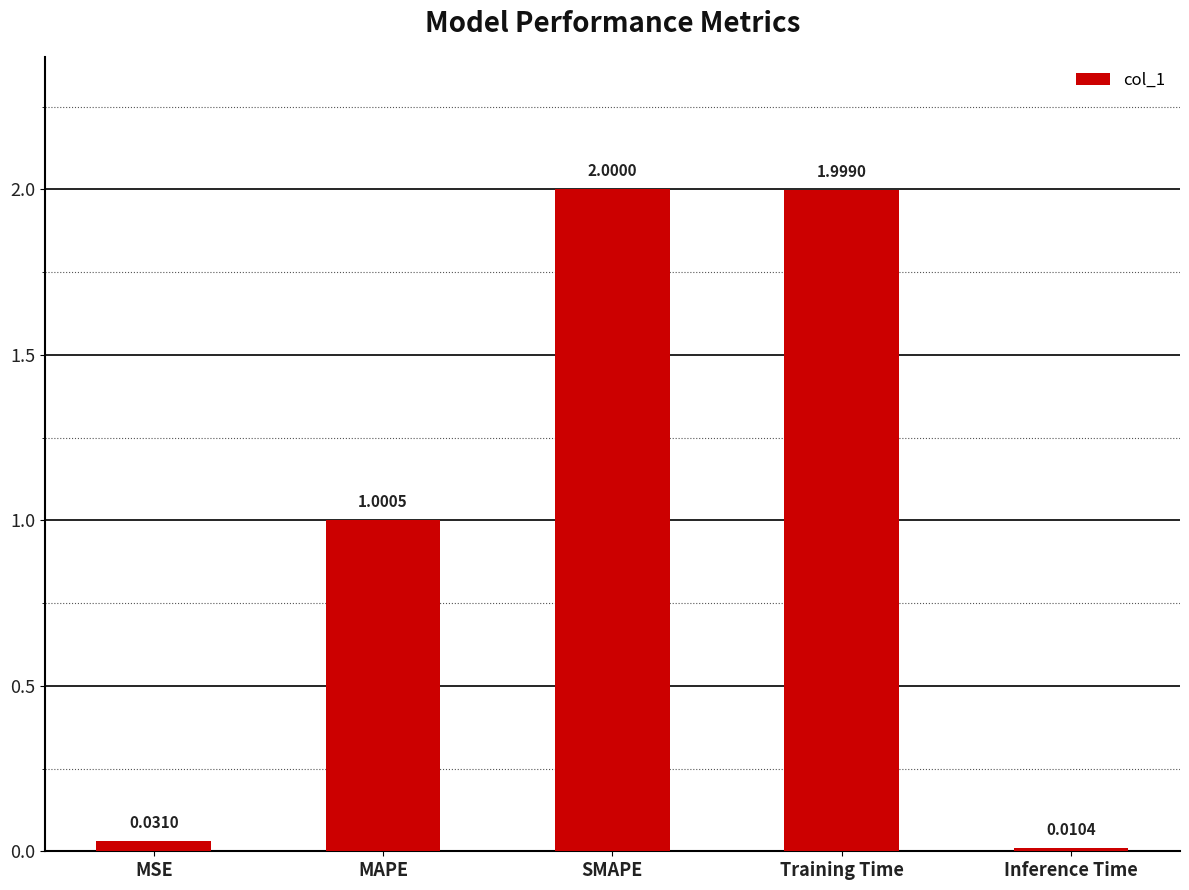

How many bars are there in total?

5